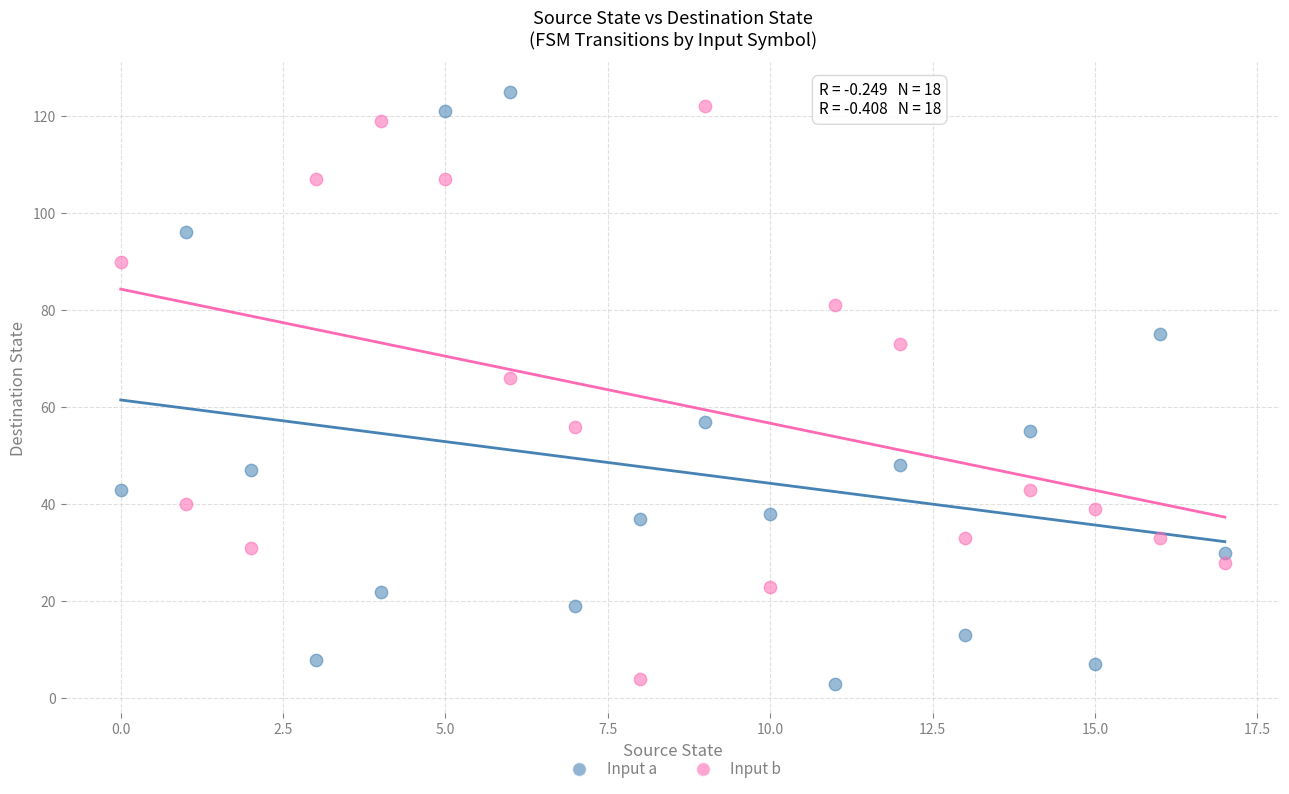

Across all data points, what is the range of Y values (max minus min)?

122